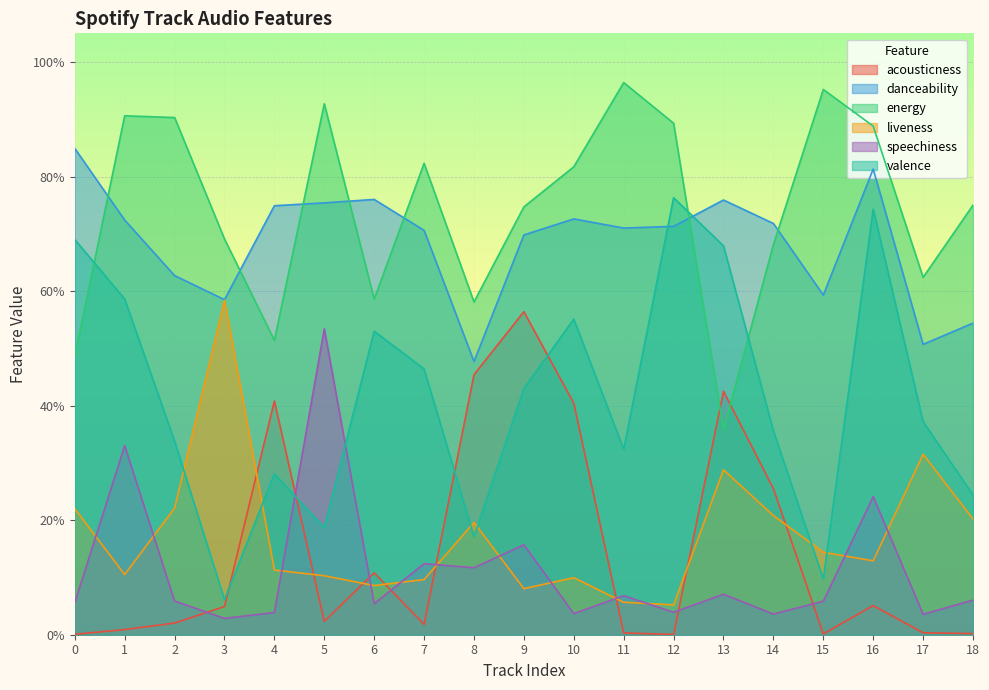

At which category does valence reach its first local valley?

3